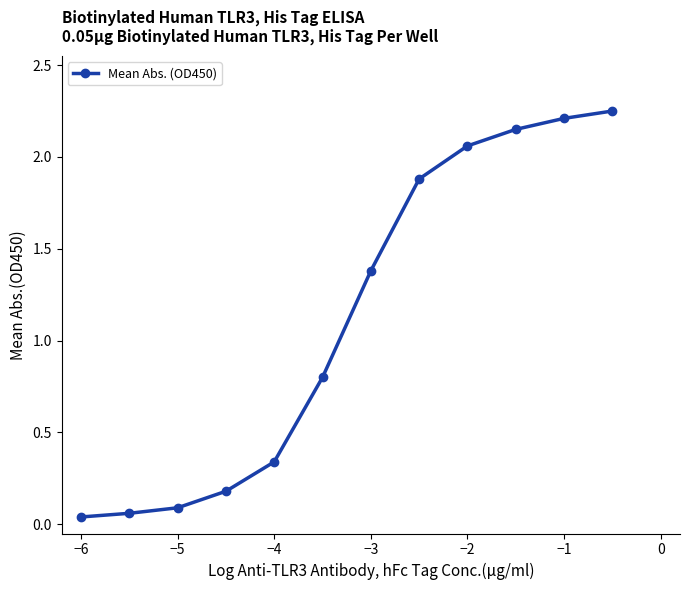

What is the sum of all values?

13.4